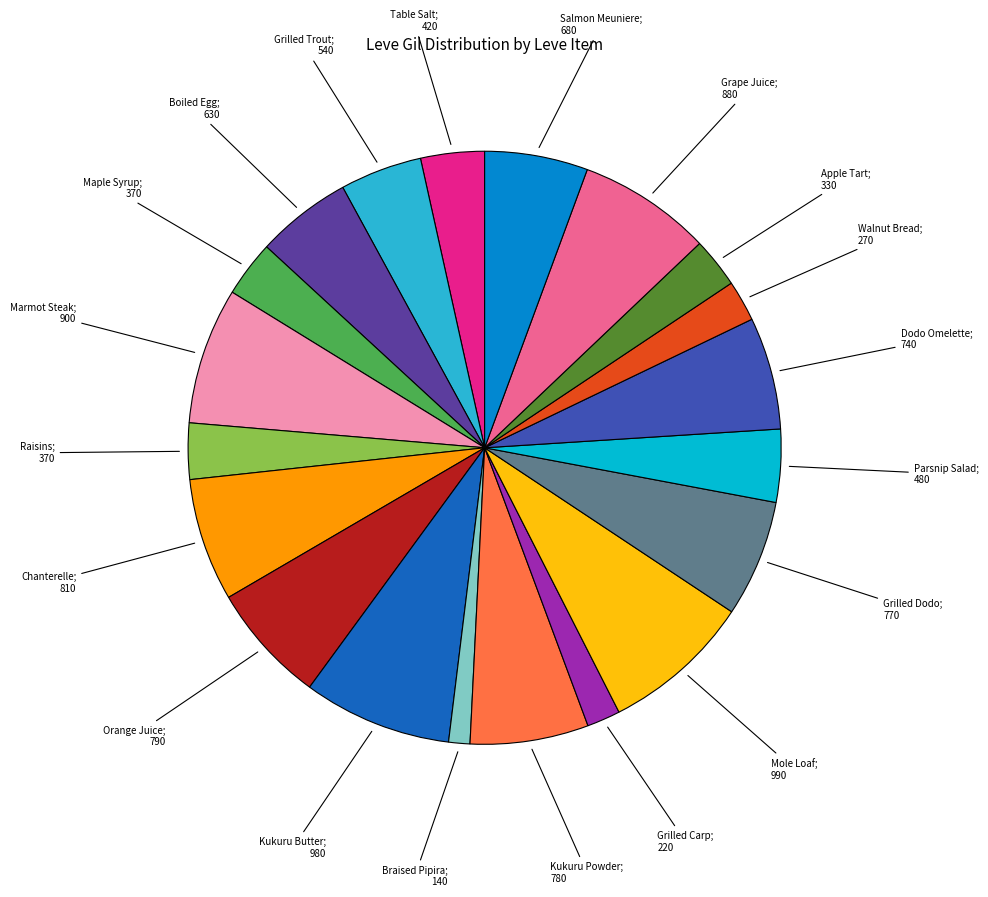

Is there a majority slice in this chart?

No